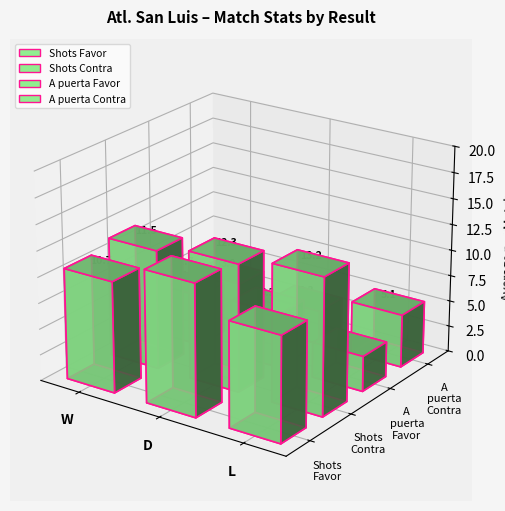

The Shots Favor series shows 18.0 at L. True or false?

False